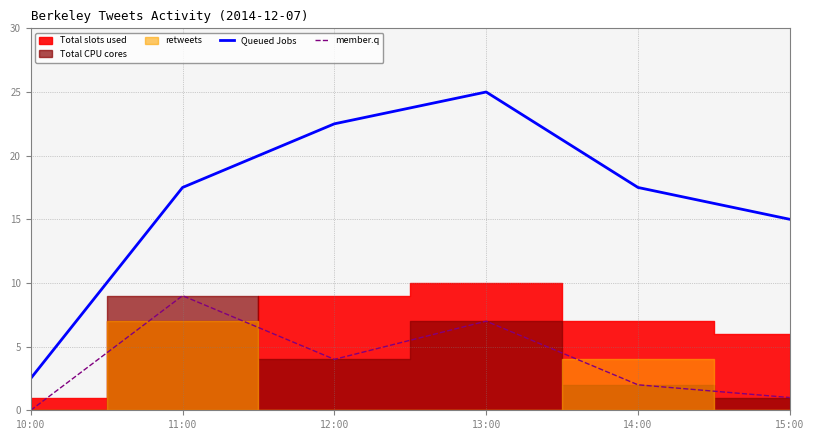

Reading right to left, extract all data points from this chart.

Queued Jobs: 15:00=15.0	14:00=17.5	13:00=25.0	12:00=22.5	11:00=17.5	10:00=2.5
member.q: 15:00=1.0	14:00=2.0	13:00=7.0	12:00=4.0	11:00=9.0	10:00=0.0